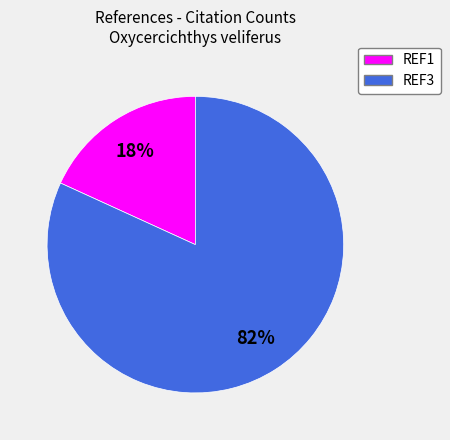

Count the number of slices in the pie.

2